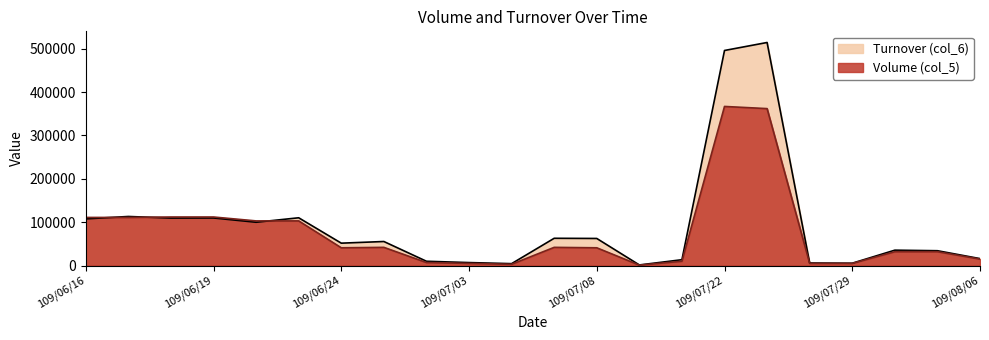

What is the difference between the second highest and minimum values in the Turnover (col_6) series?

494660